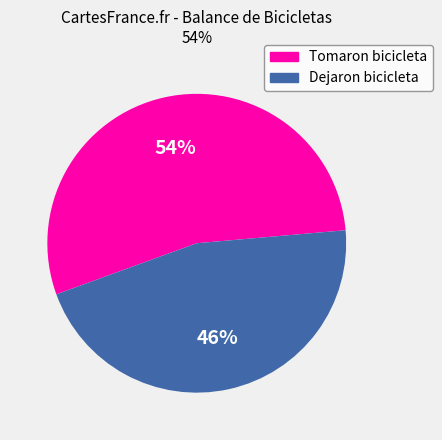

To the nearest percent, what is the difference between the largest and smallest slice percentages?

8%